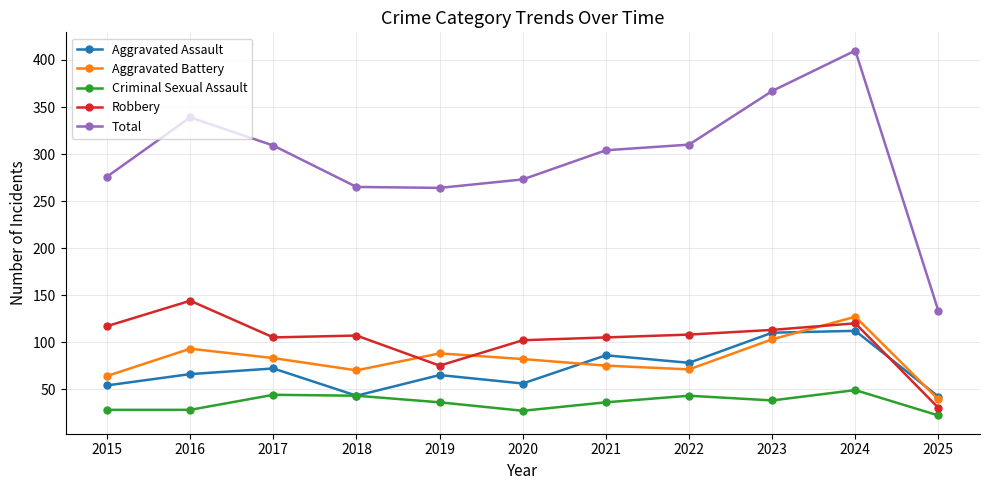

The Robbery series shows 73 at 2023. True or false?

False